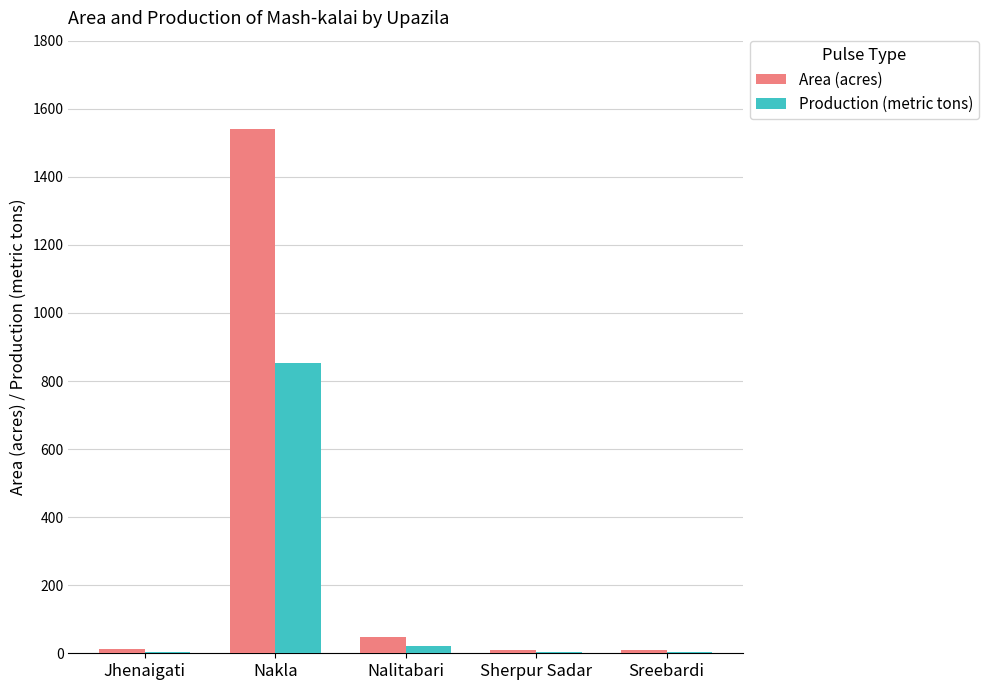

How many series are shown in this chart?

2